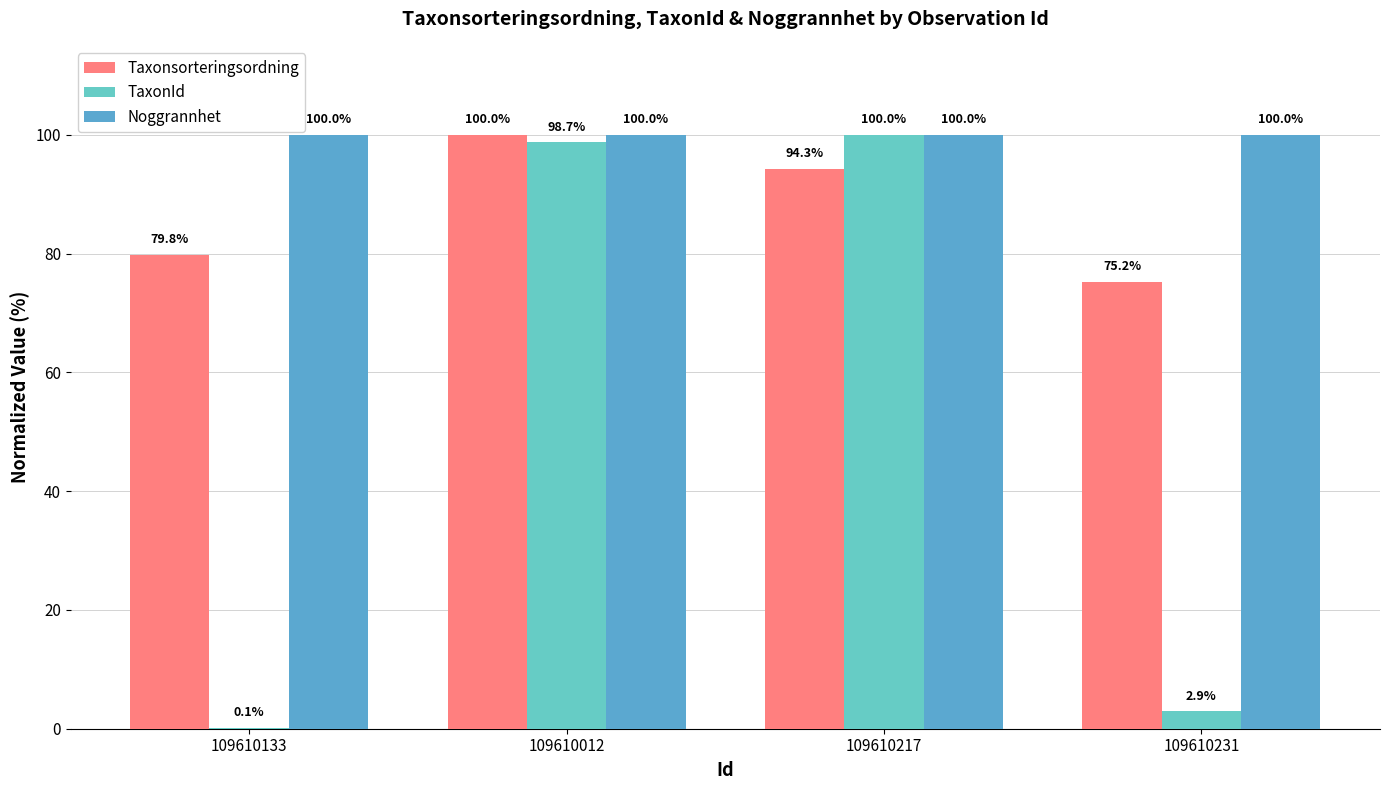

Which series has the largest total across all categories?

Noggrannhet